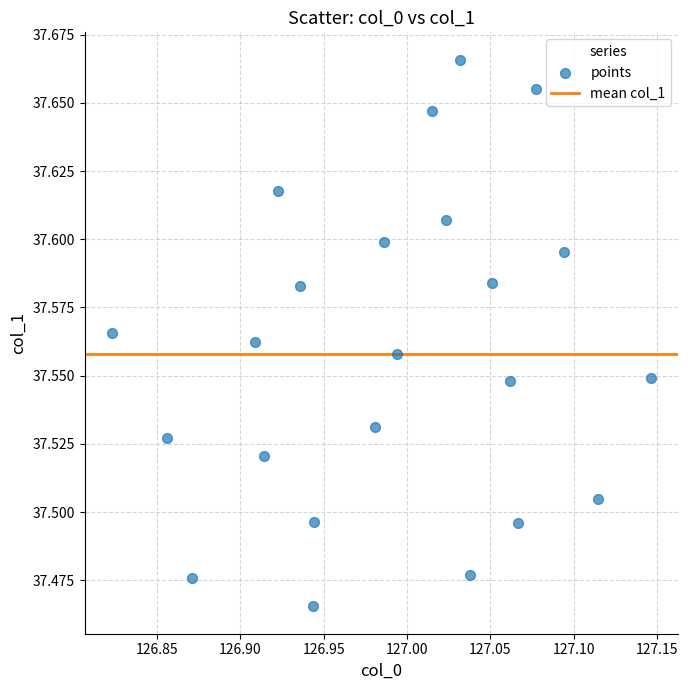

What is the range of X values (max minus min)?

0.3